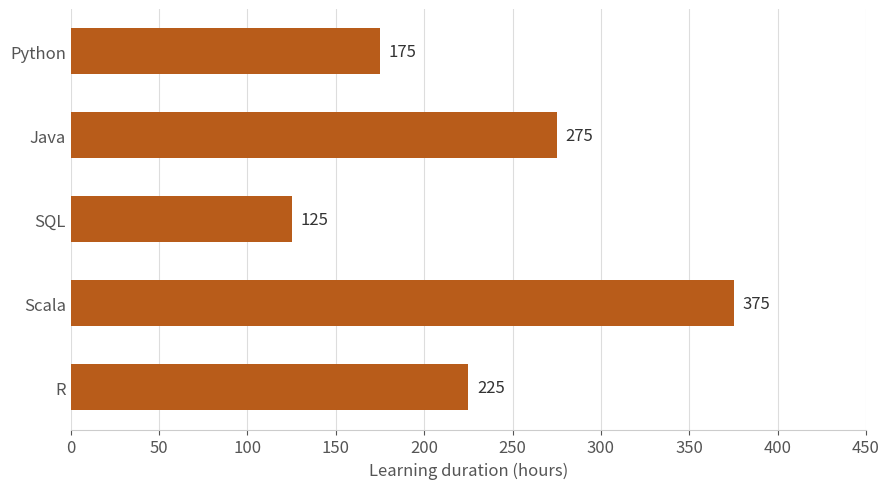

Approximately how many times larger is the value at Python compared to SQL?

1.4